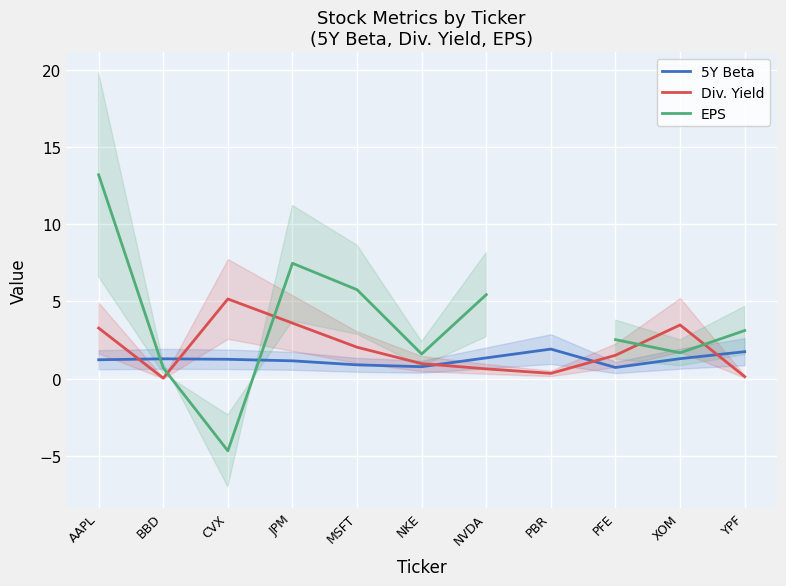

True or false: Div. Yield has more than 0 interior local peaks.

True